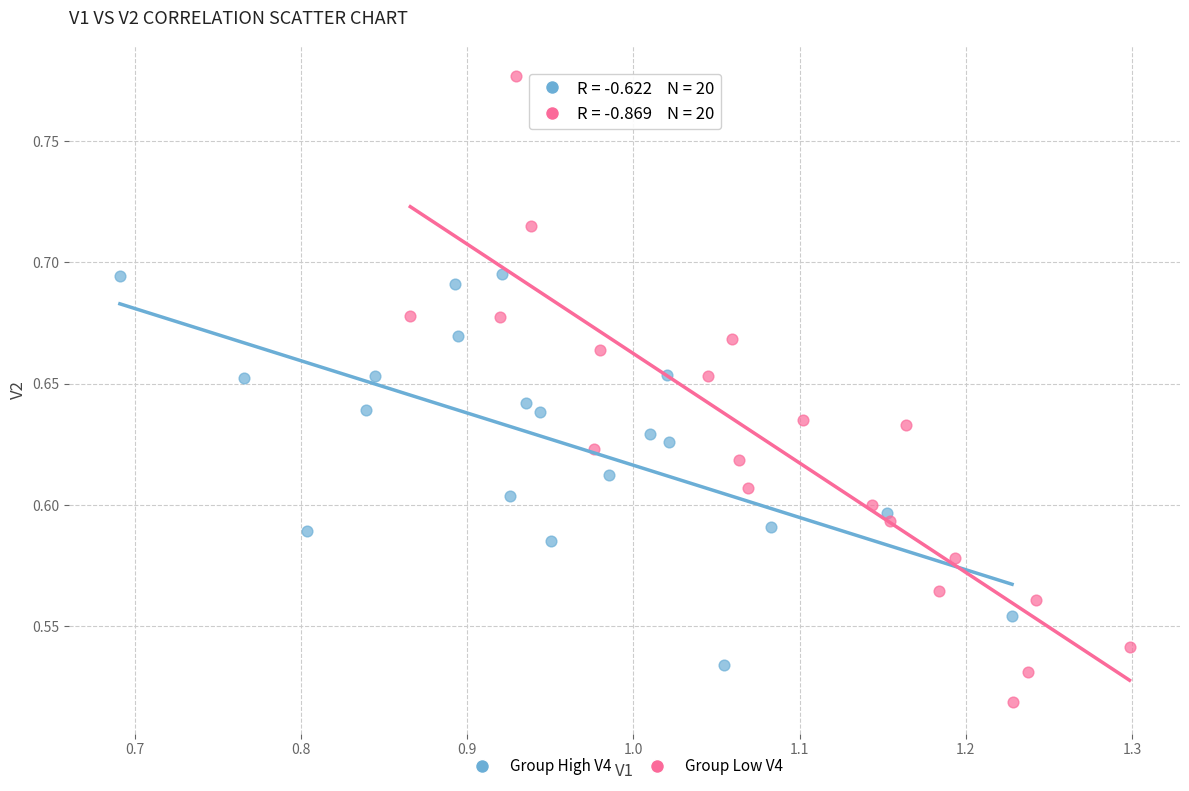

Which series has the widest spread of Y values?

Group Low V4